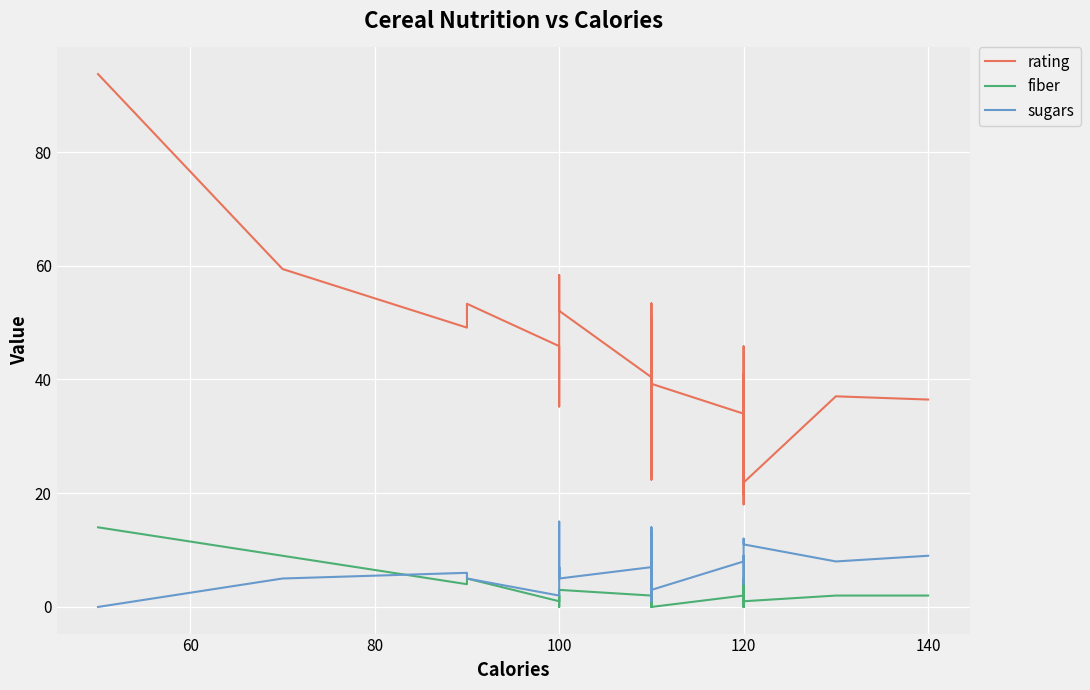

What is the difference between the maximum and minimum values in the rating series?

75.7